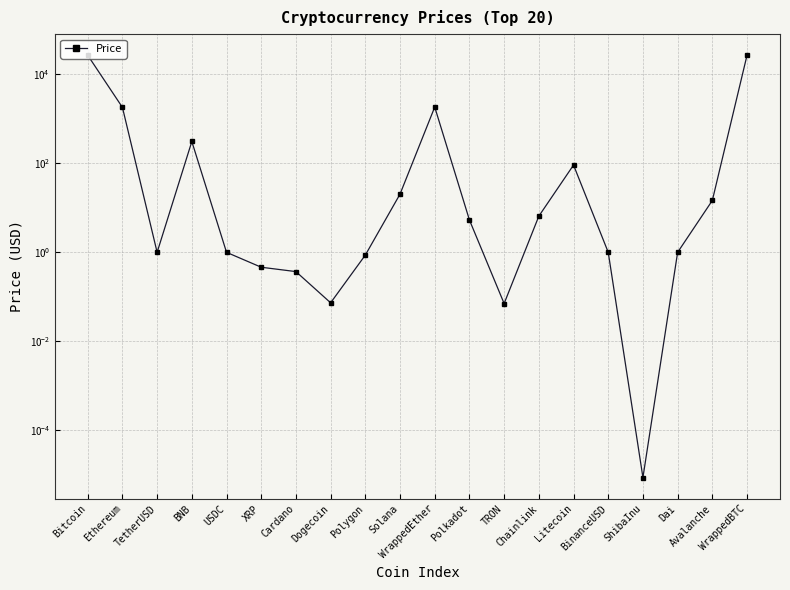

What is the sum of the values at USDC and Cardano?

1.4